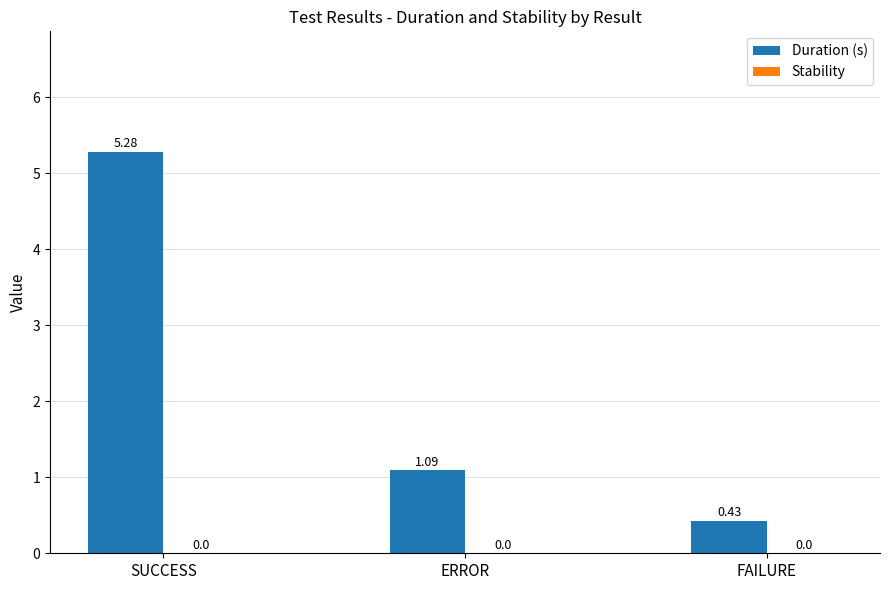

How many values exceed 1?

2